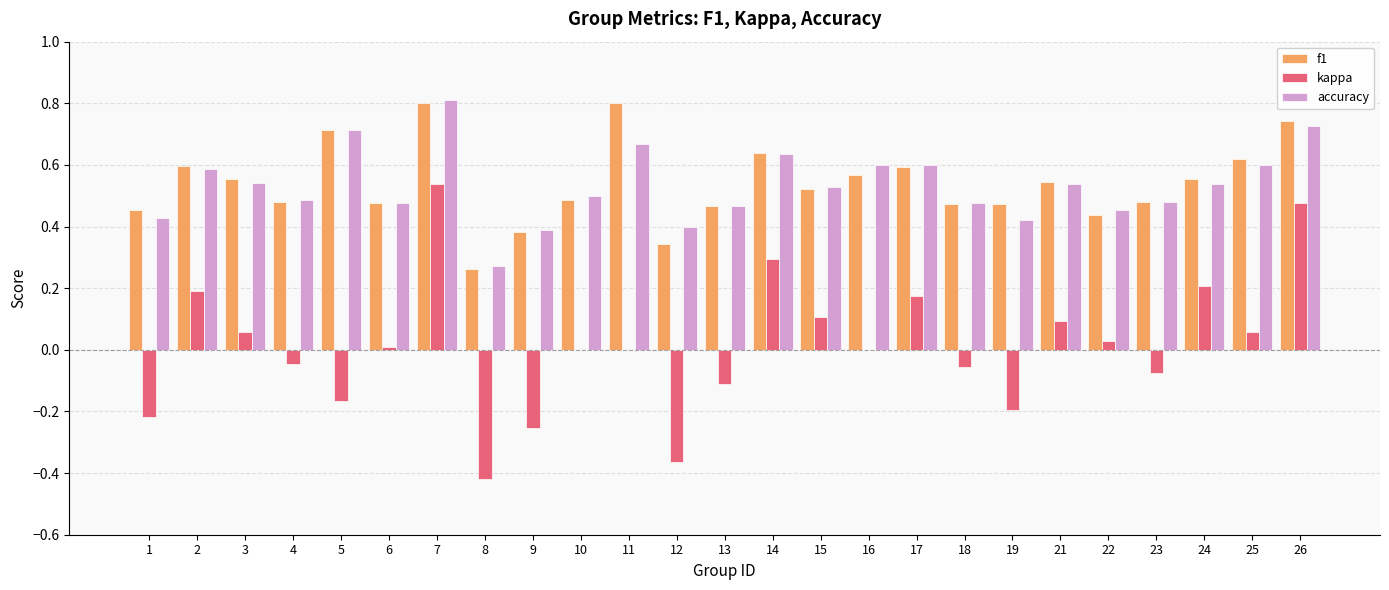

Where does the kappa series first go above 0?

2